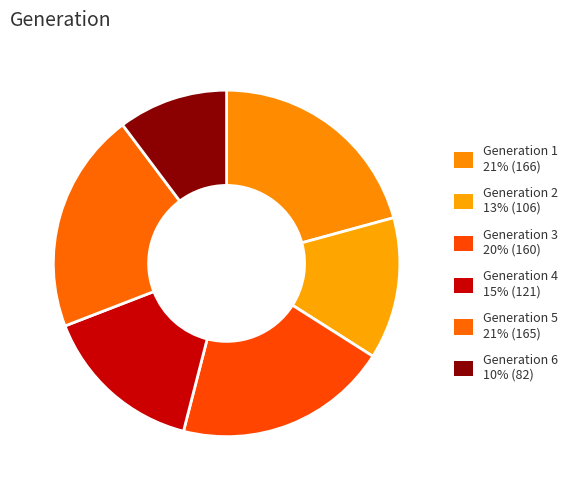

What is the smallest slice in the pie chart?

Generation 6